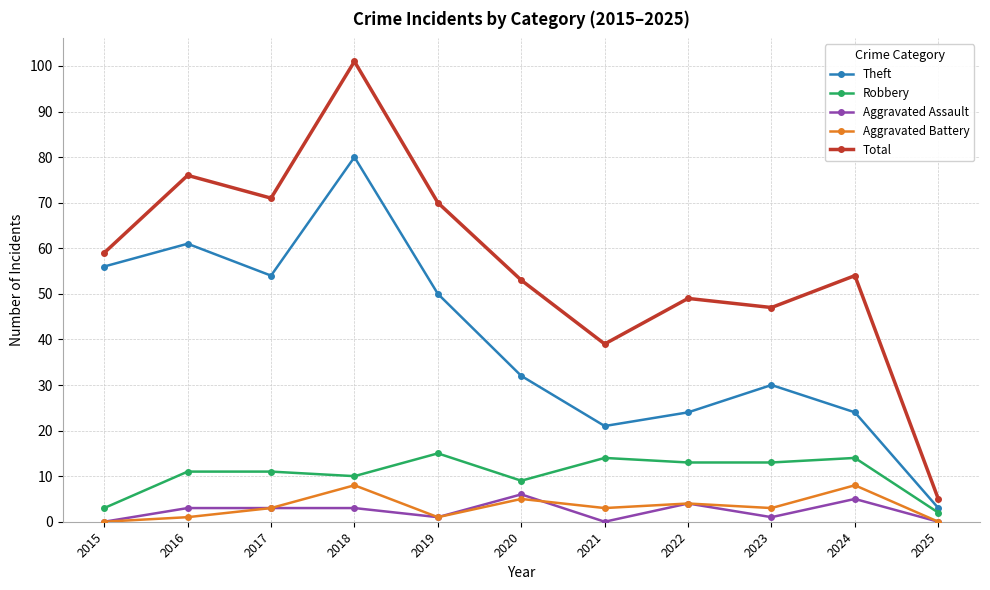

What is the difference between the second highest and minimum values in the Aggravated Assault series?

5